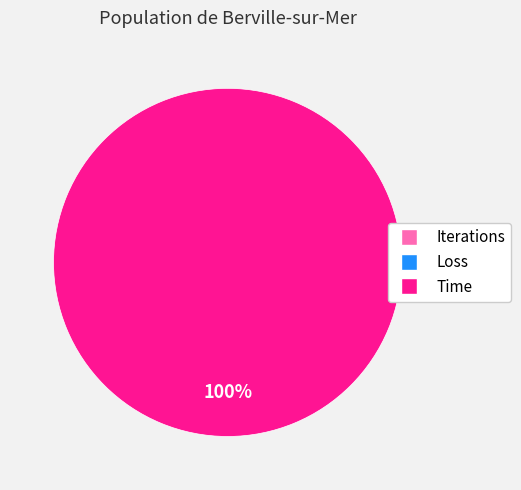

What percentage do Iterations and Time together represent?

100.0%